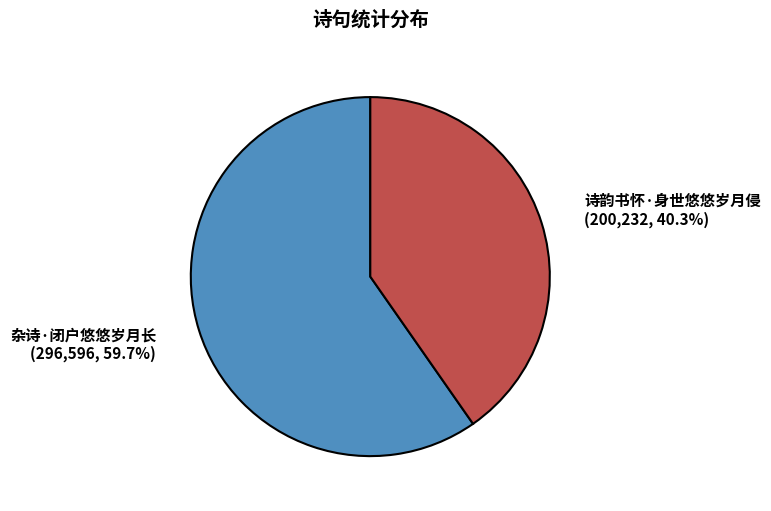

Does any single category account for the majority?

Yes